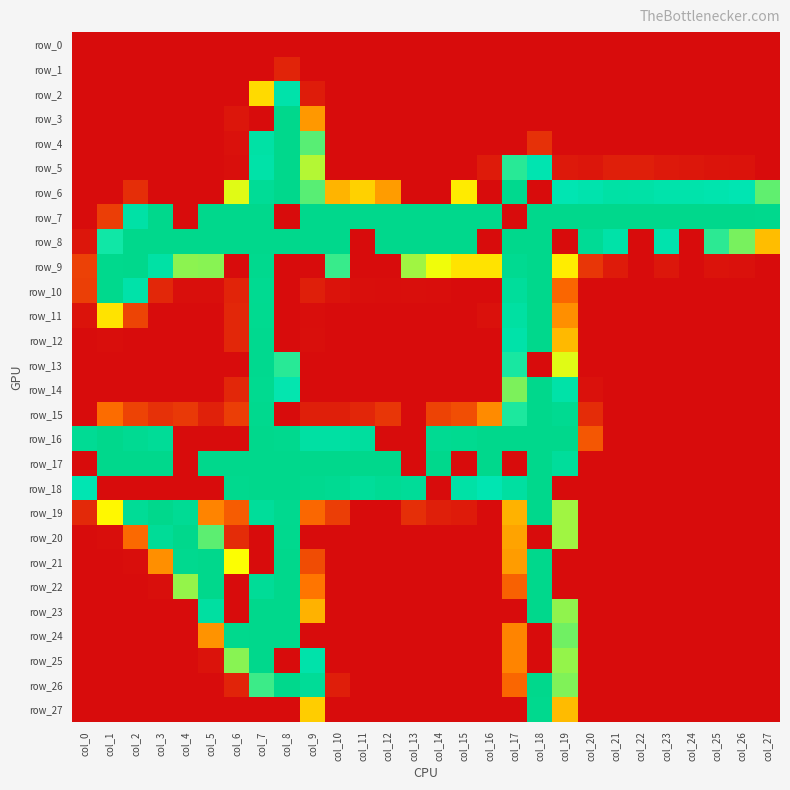

Rank the series at col_6 from lowest to highest value.

row_0, row_1, row_2, row_9, row_13, row_16, row_22, row_23, row_27, row_5, row_4, row_3, row_10, row_26, row_11, row_12, row_14, row_20, row_15, row_19, row_21, row_6, row_25, row_18, row_24, row_7, row_8, row_17